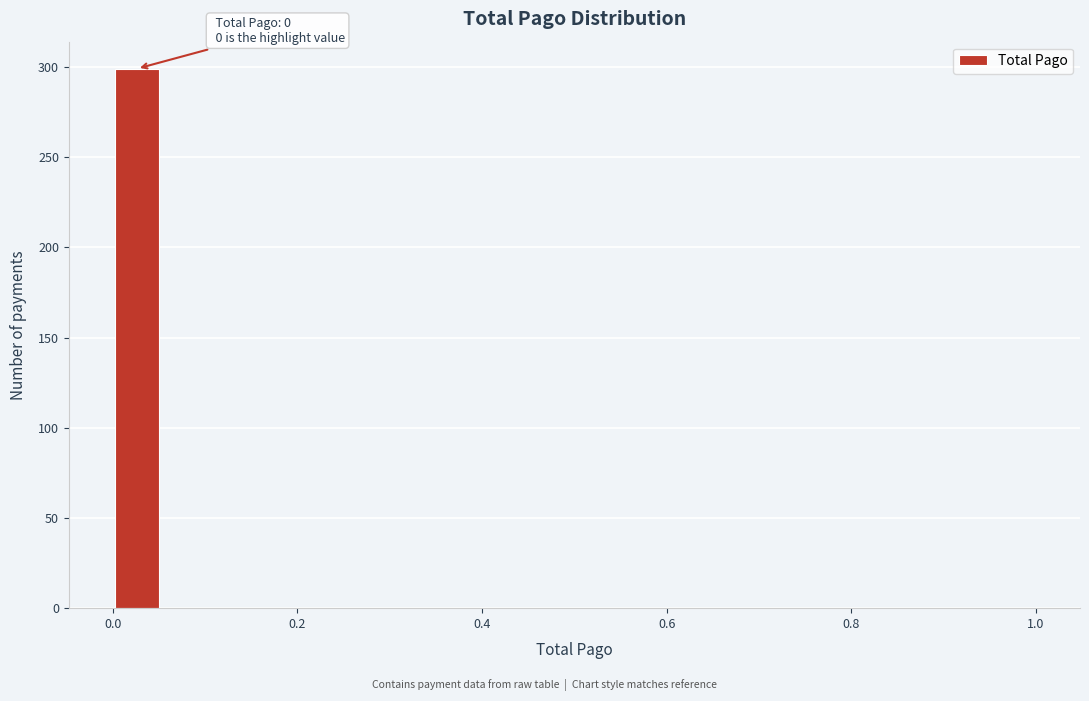

Around what value on the x-axis is the tallest bar? Give the approximate position of its centre, as read against the axis.

0.02